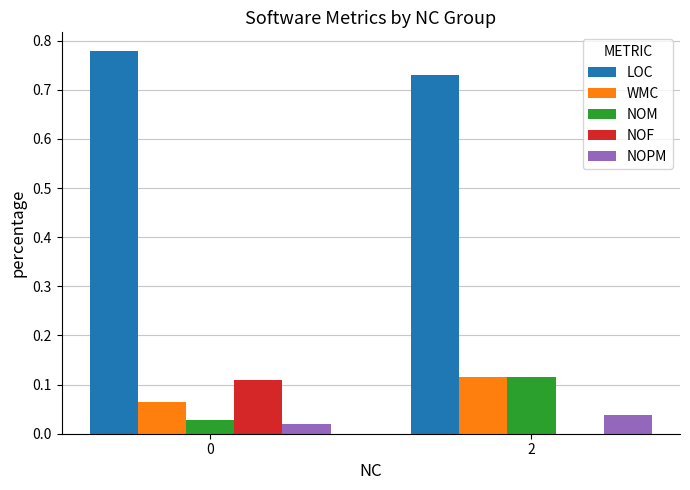

Which series has the largest range (max minus min)?

NOF